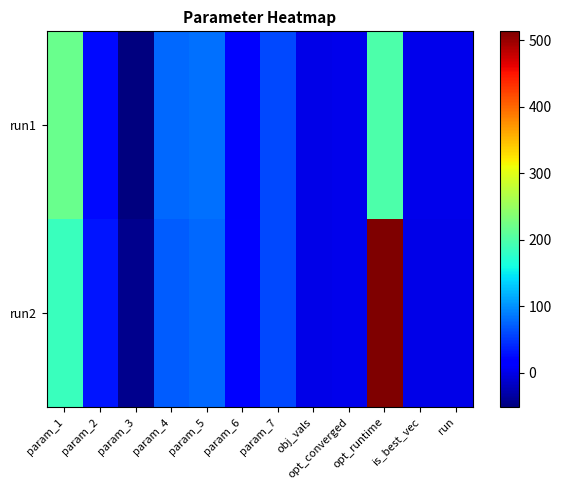

What is the minimum value shown in the chart?

-52.3